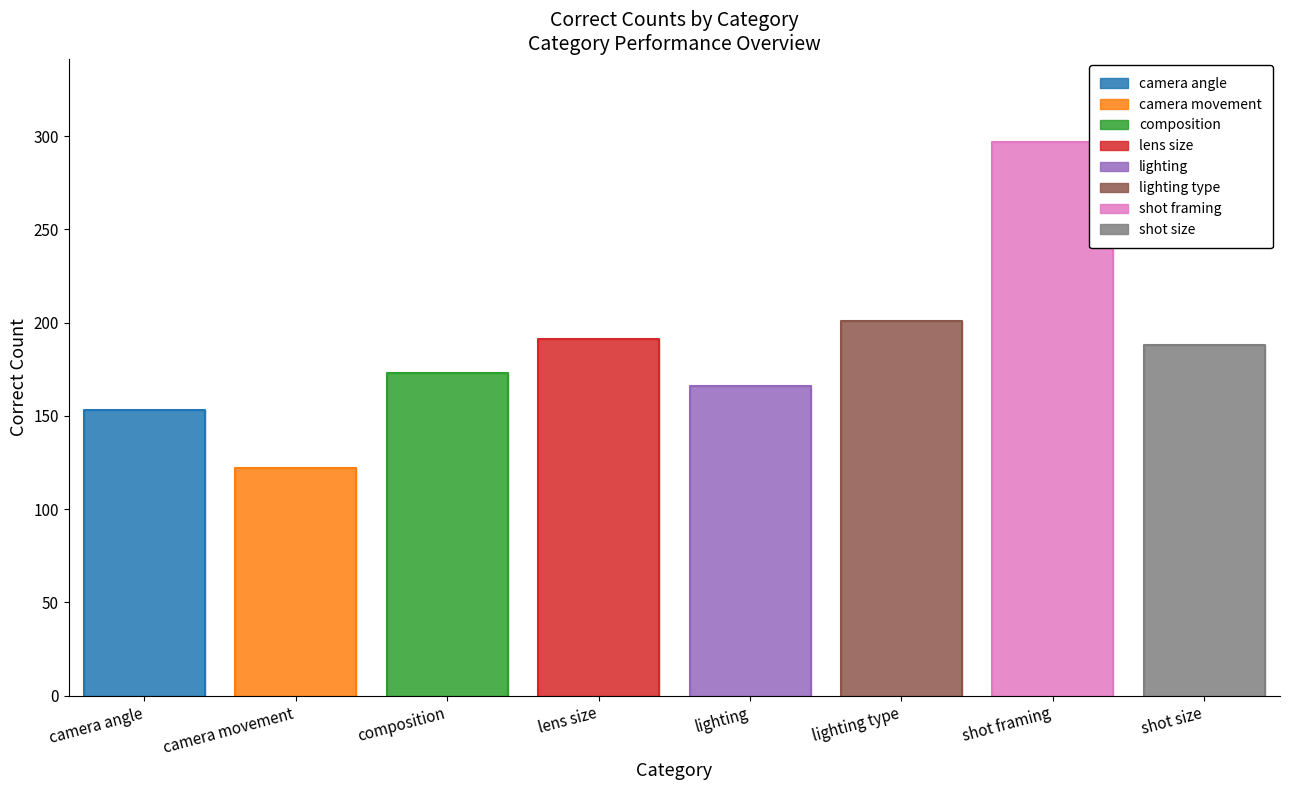

Where is the first local minimum for accuracy?

camera movement